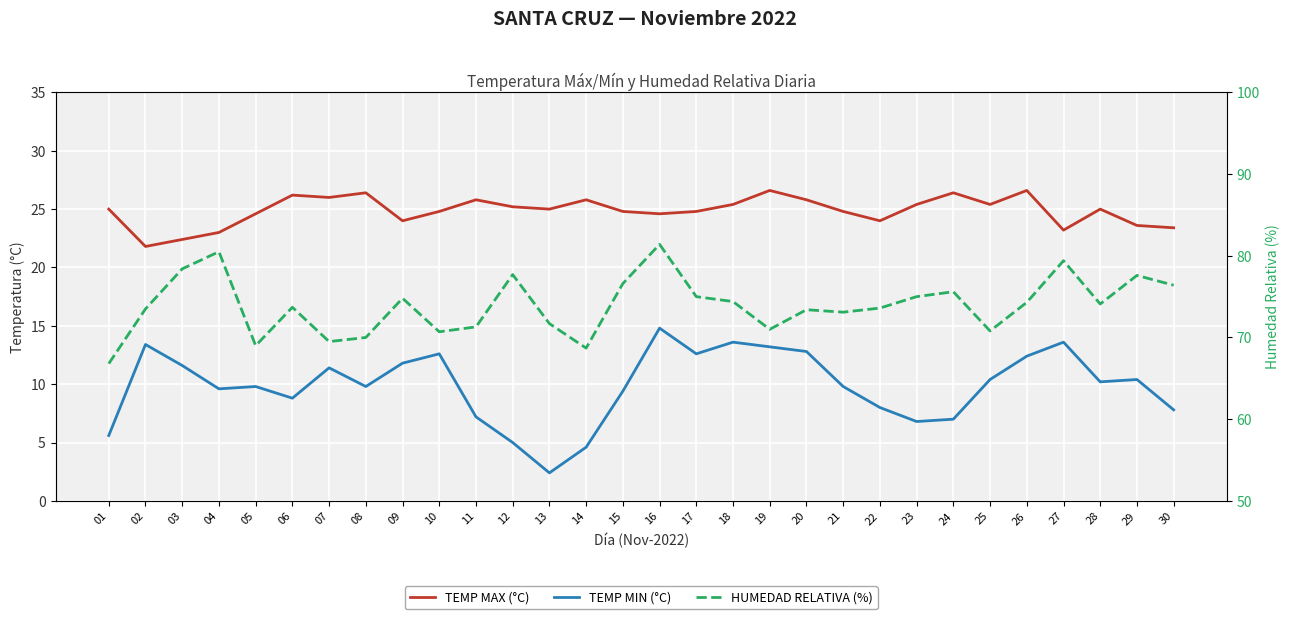

What are all the series names shown in the legend?

TEMP MAX (°C), TEMP MIN (°C), HUMEDAD RELATIVA (%)